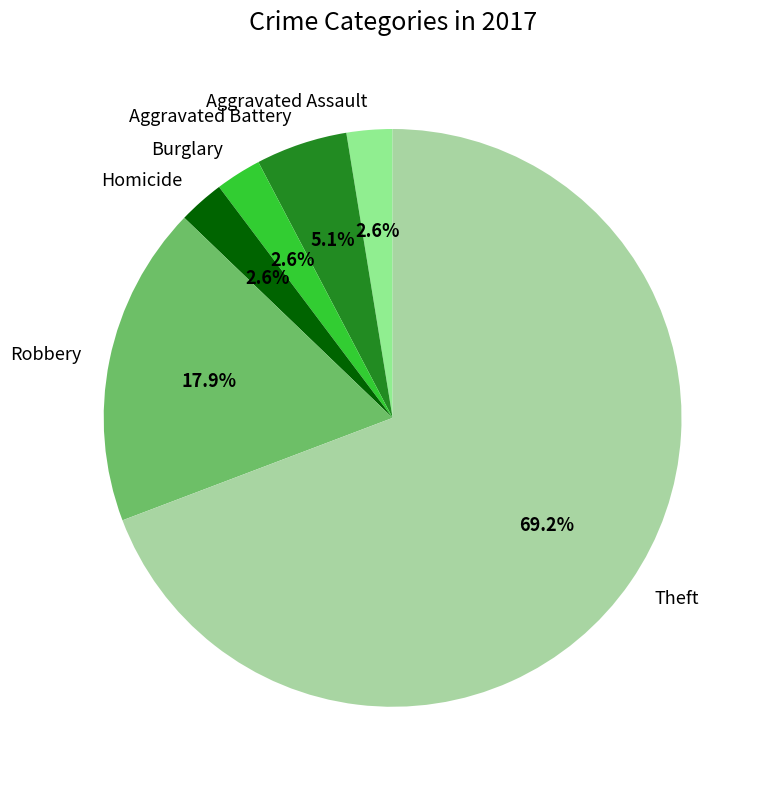

Do Theft and Burglary together represent more than half of the pie?

Yes